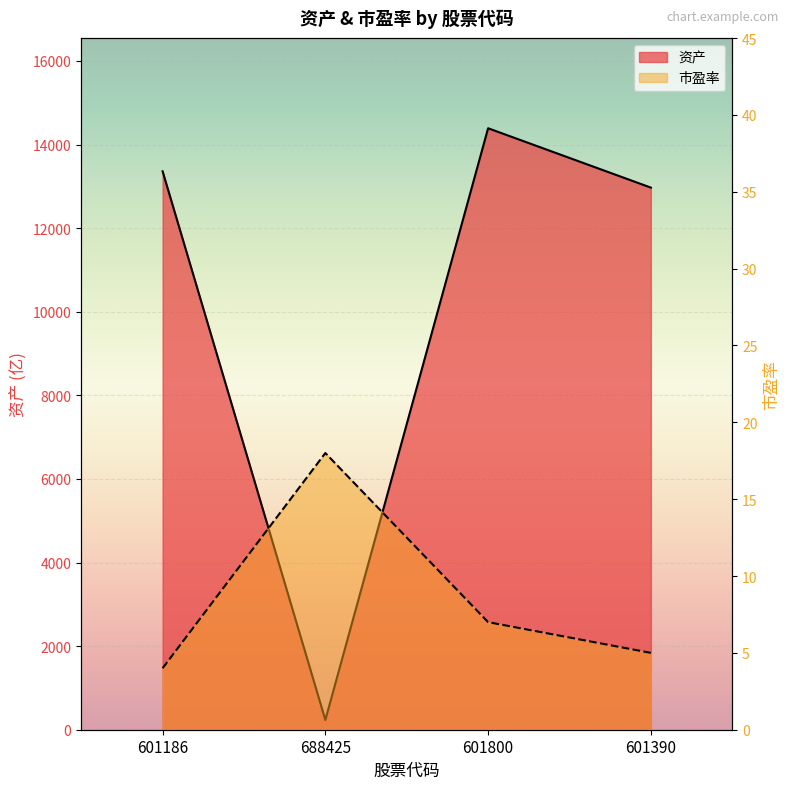

At how many categories does at least one series exceed 10329?

3